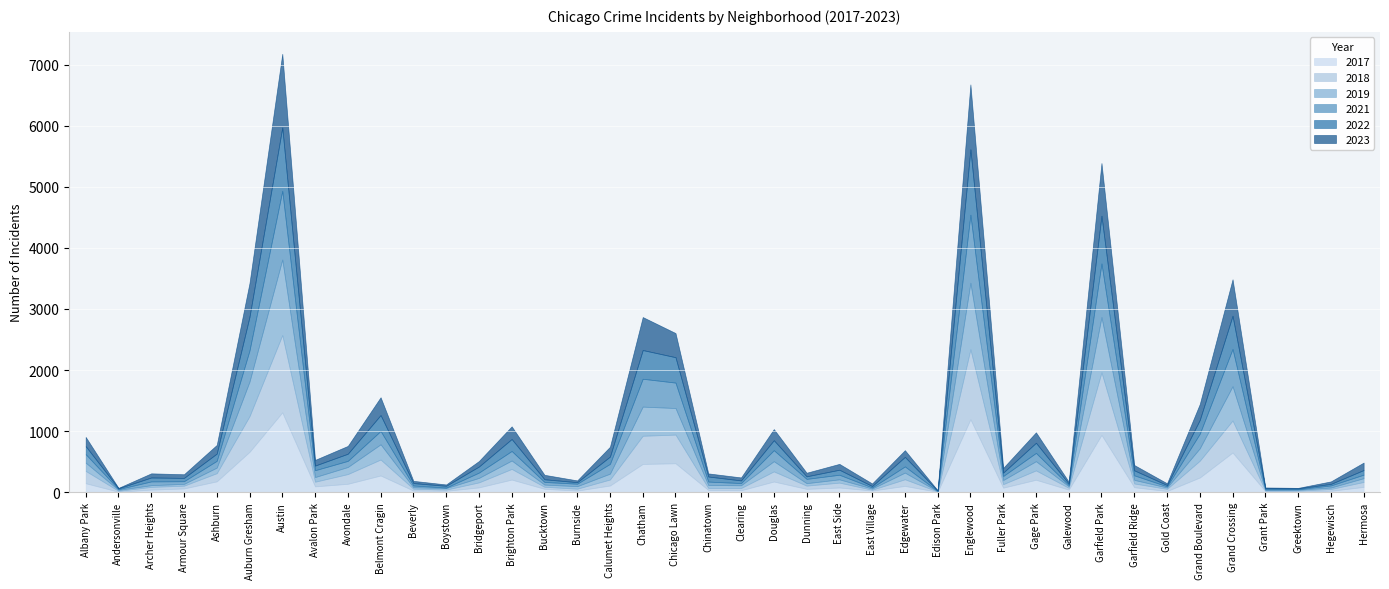

At Austin, list the series in order from smallest to largest.

2022, 2021, 2023, 2019, 2018, 2017